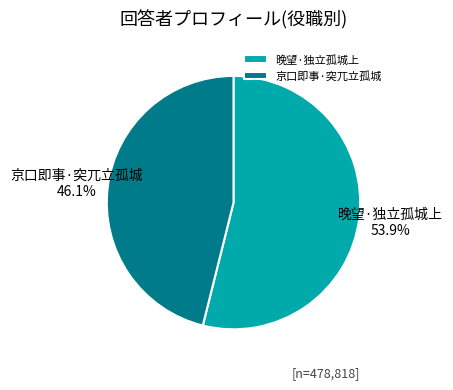

To the nearest percent, what is the combined percentage of 京口即事·突兀立孤城 and 晚望·独立孤城上?

100%